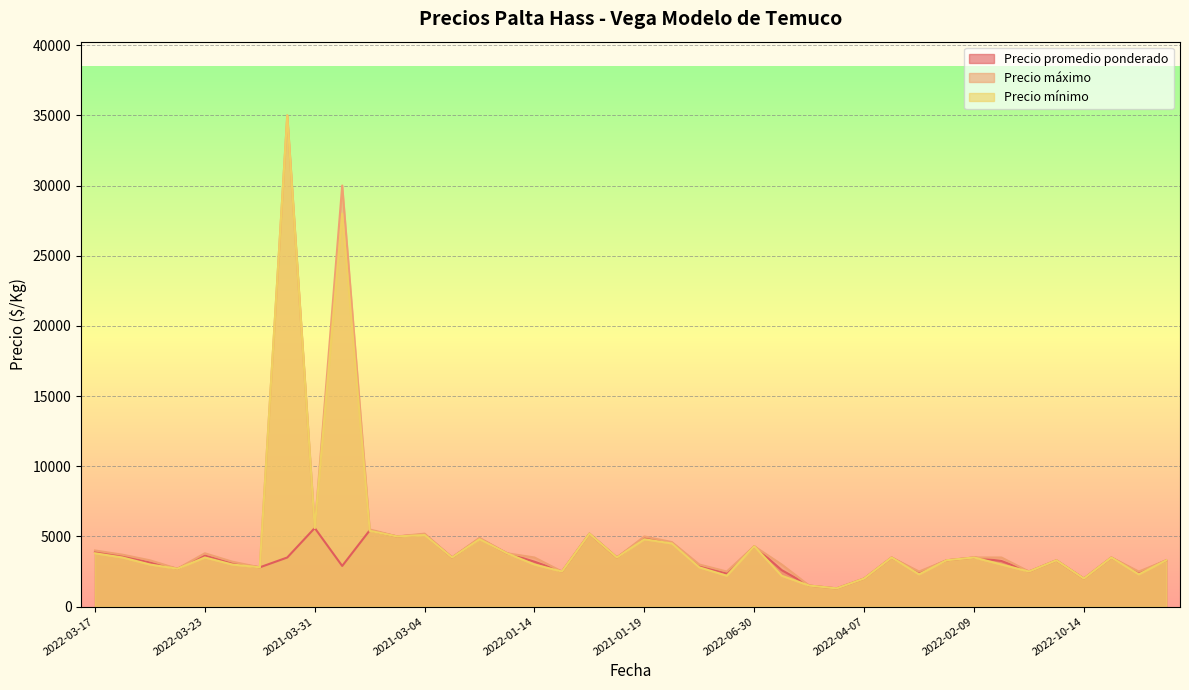

What is the lowest value of the Precio máximo series?

1300